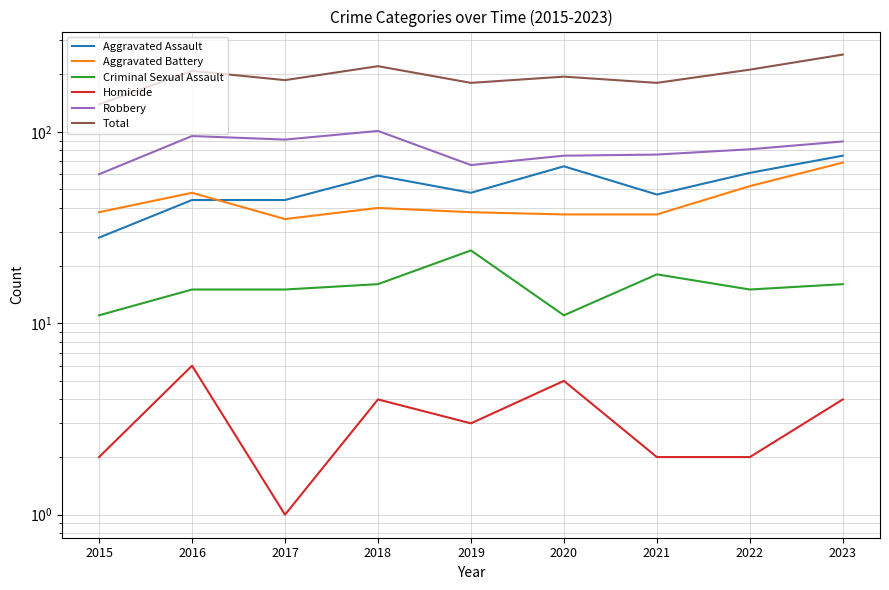

How many data points in Total are less than 194?

4